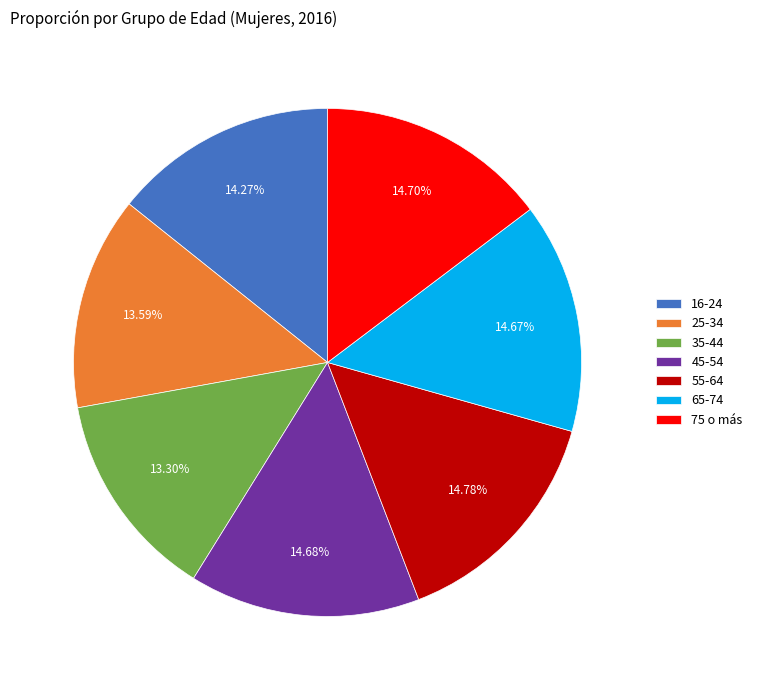

How much of the chart is everything except 75 o más?

85.3%